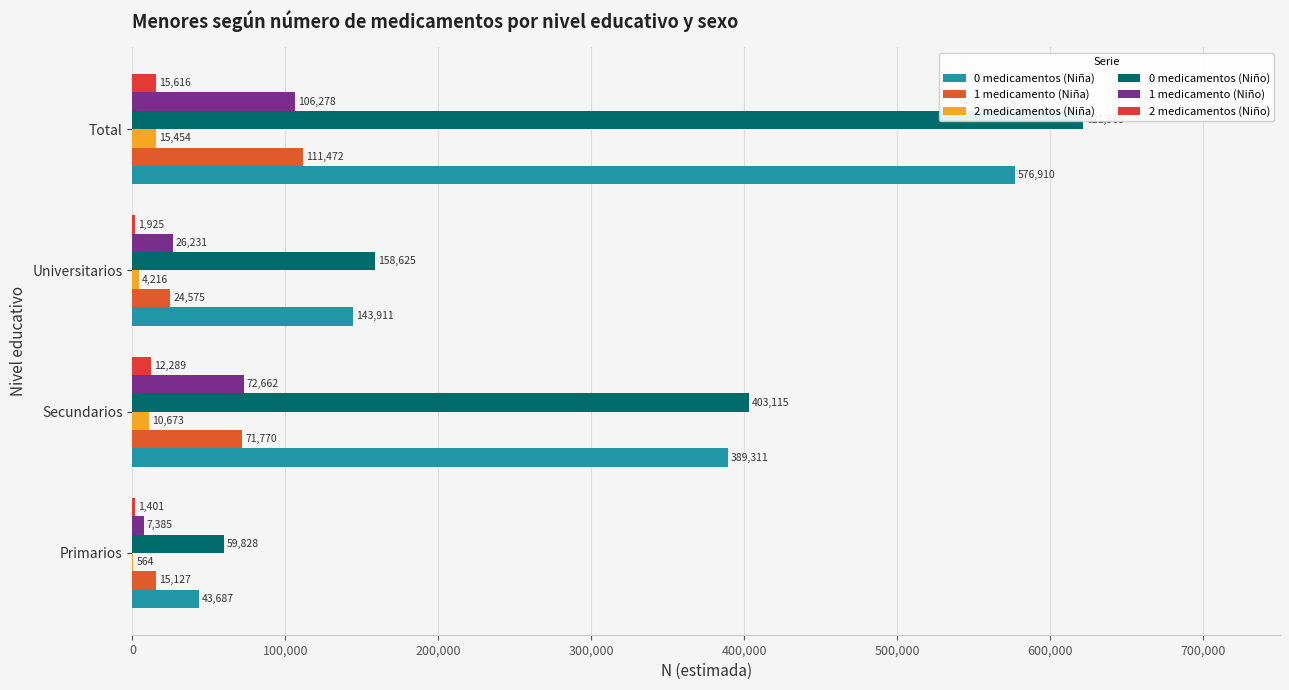

Between Universitarios and Total, which series saw the biggest shift?

0 medicamentos (Niño)